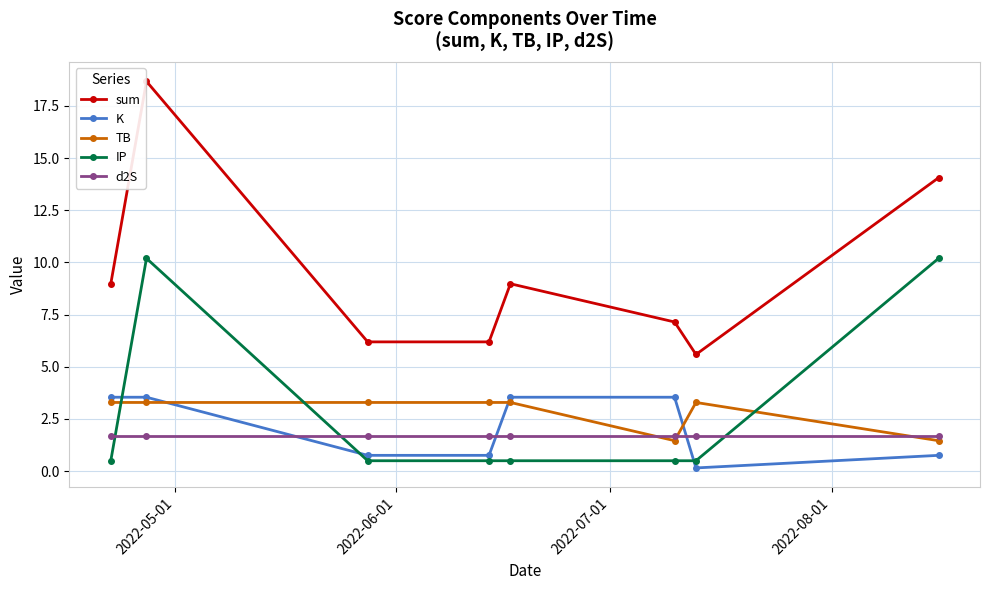

True or false: K and sum intersect in this chart.

False